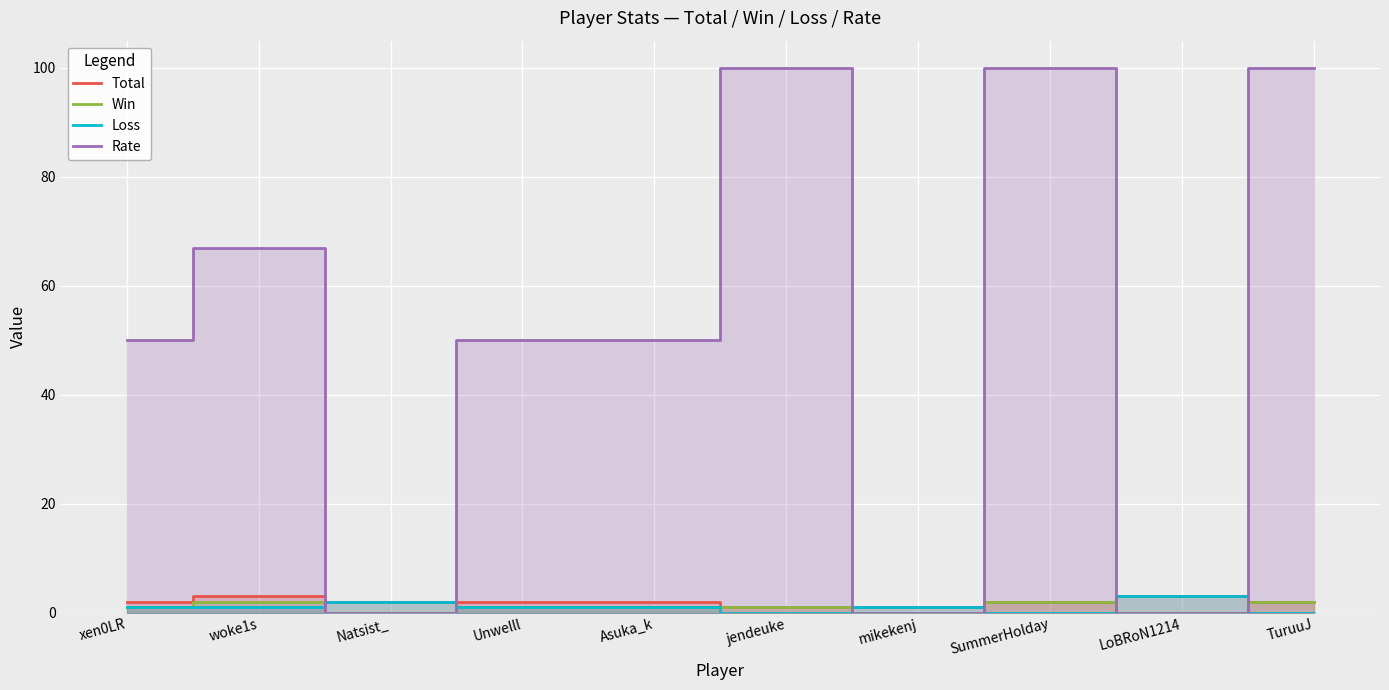

Count the number of categories in the chart.

10